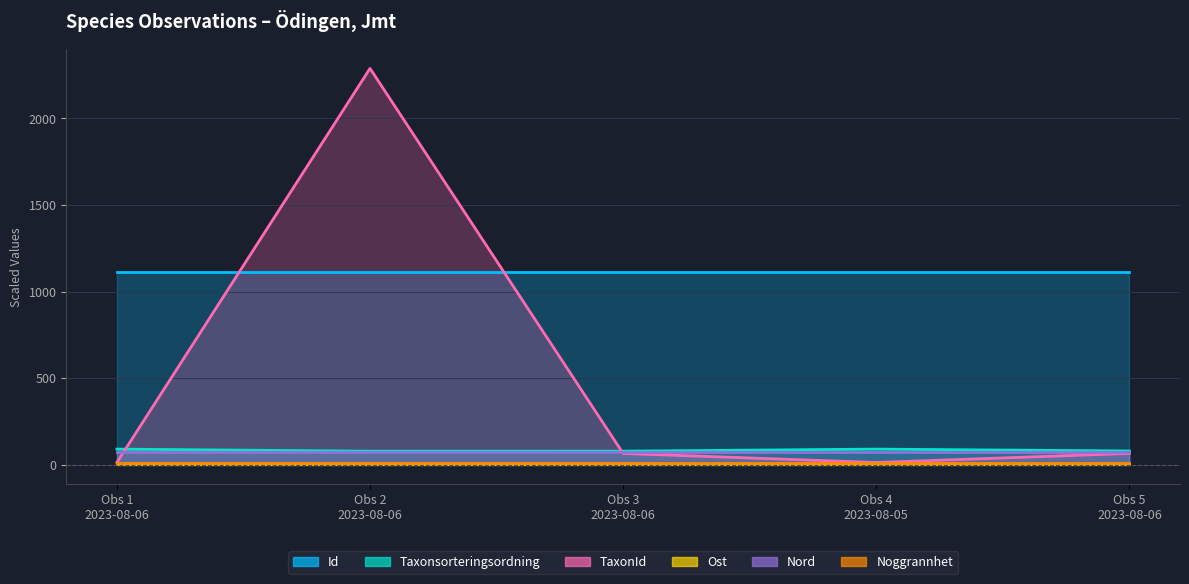

How many times do Id and TaxonId cross each other?

2